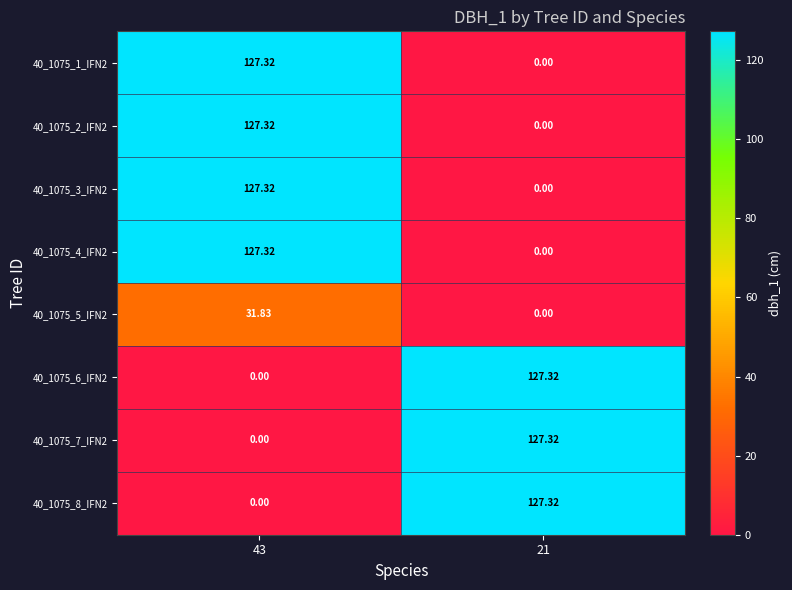

At which category is the sum across all series the highest?

43